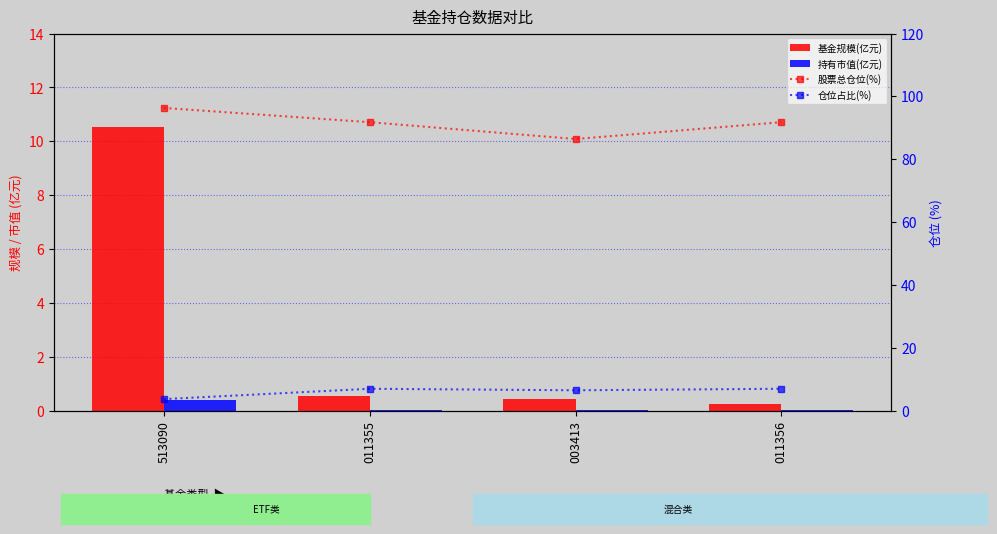

At which label is 持有市值(亿元) closest to 0?

011356